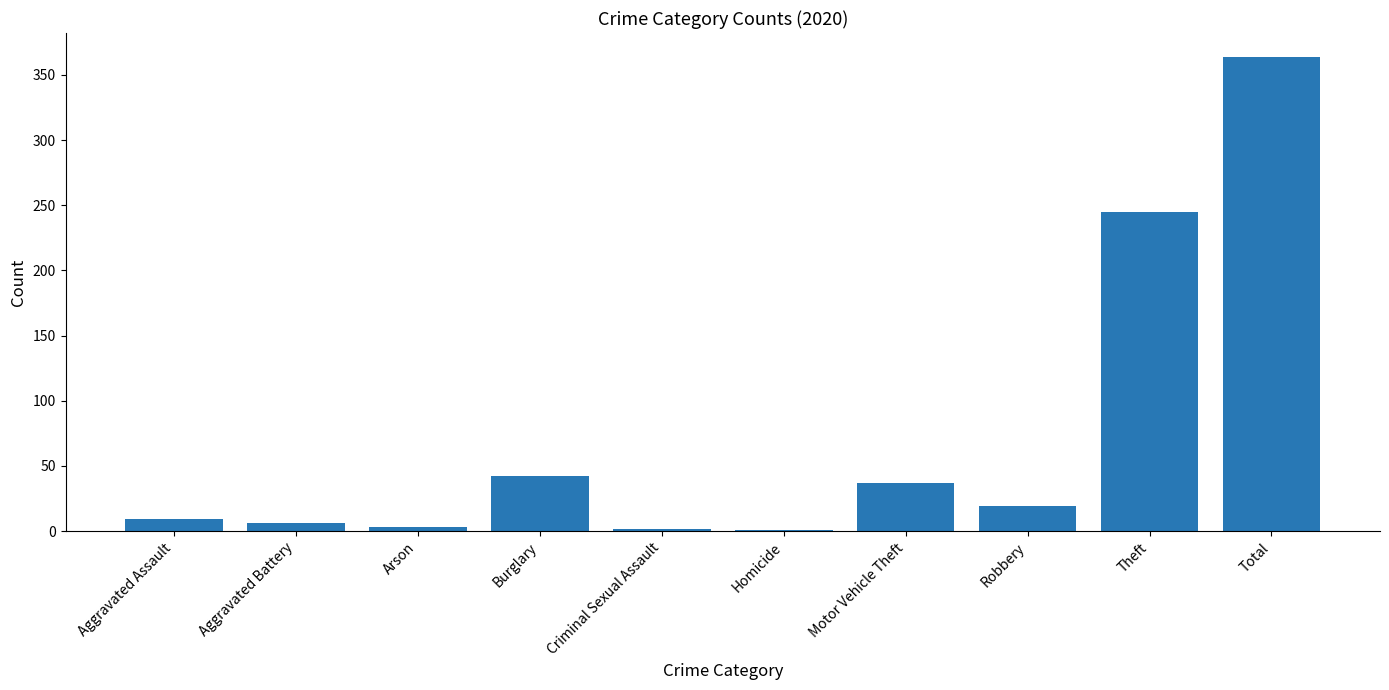

What is the maximum value shown in the chart?

364